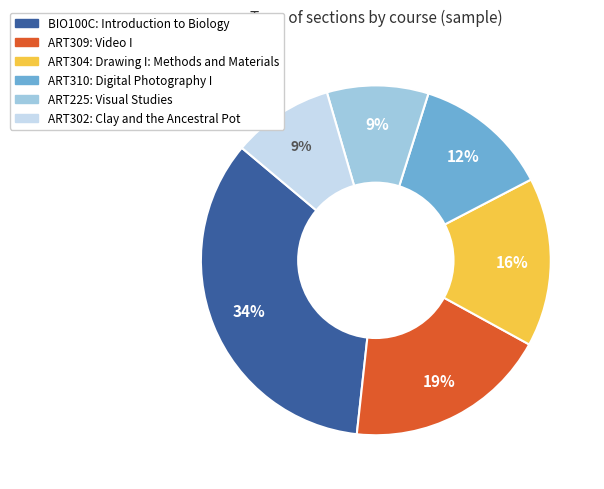

Is it true that ART304: Drawing I: Methods and Materials is 26% of the pie?

False